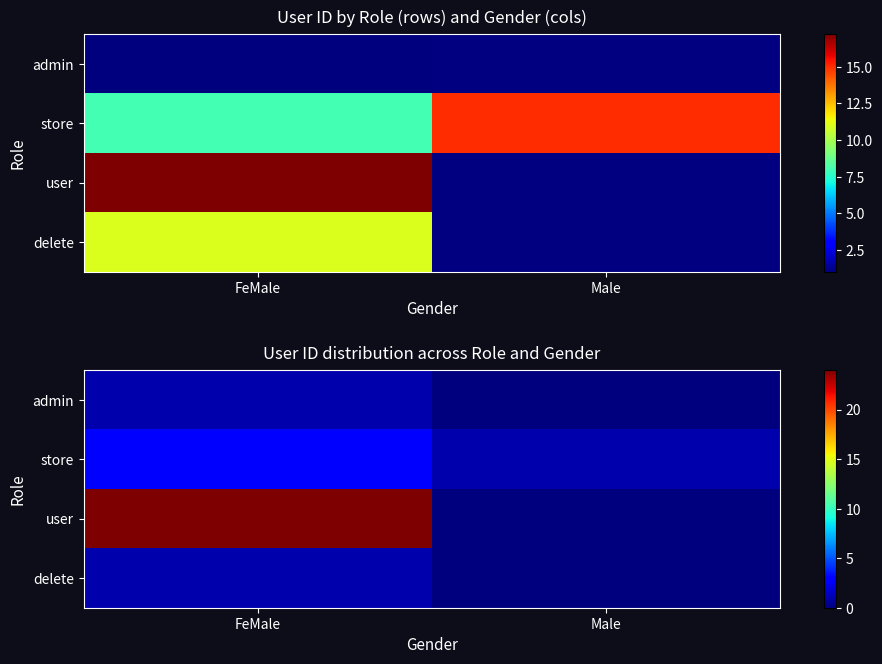

What is the spread (max minus min) of values at Male?

1